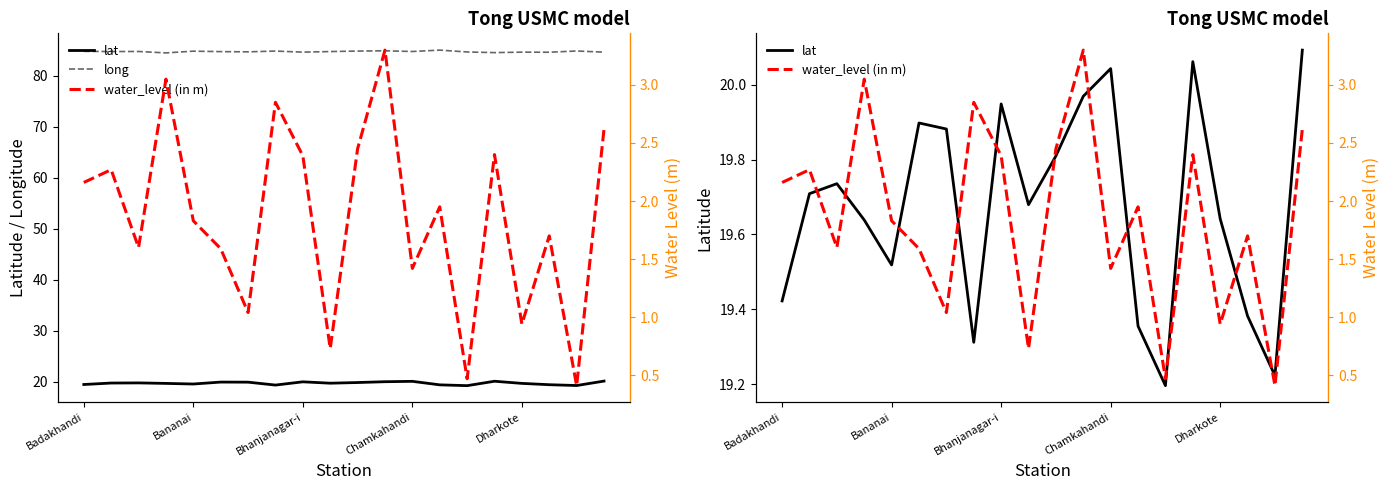

True or false: long and lat intersect in this chart.

False